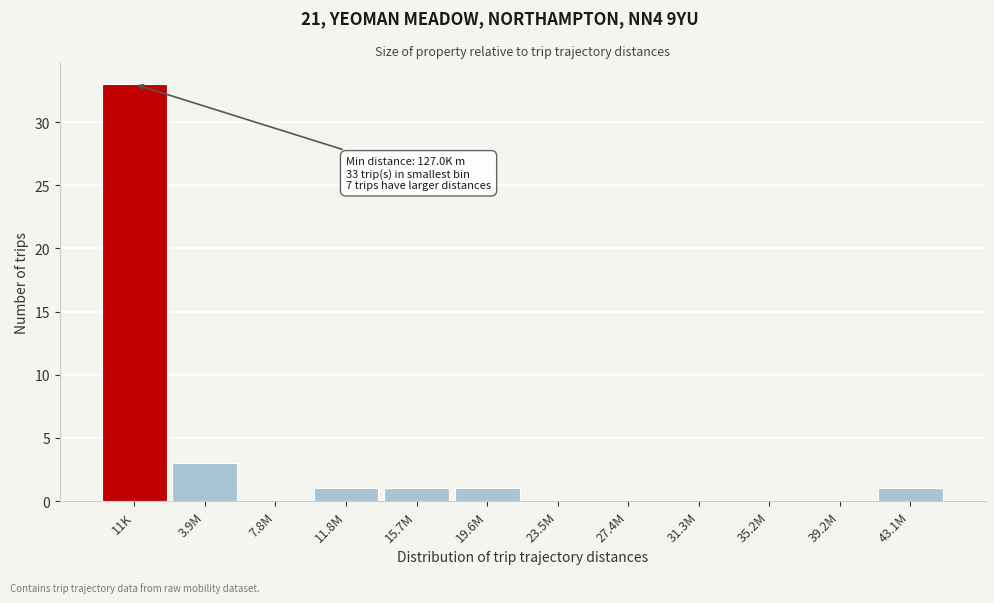

Reading left to right, extract all data points from this chart.

11K=33	3.9M=3	7.8M=0	11.8M=1	15.7M=1	19.6M=1	23.5M=0	27.4M=0	31.3M=0	35.2M=0	39.2M=0	43.1M=1